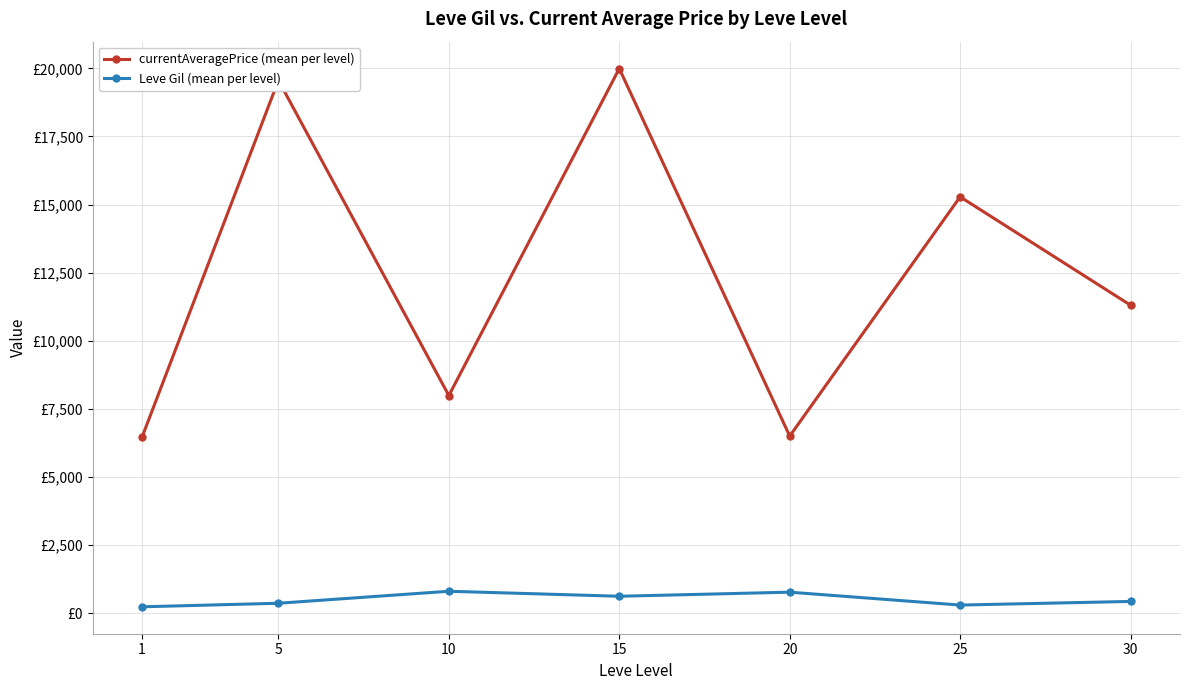

What is the spread (max minus min) of values at 30?

10875.8